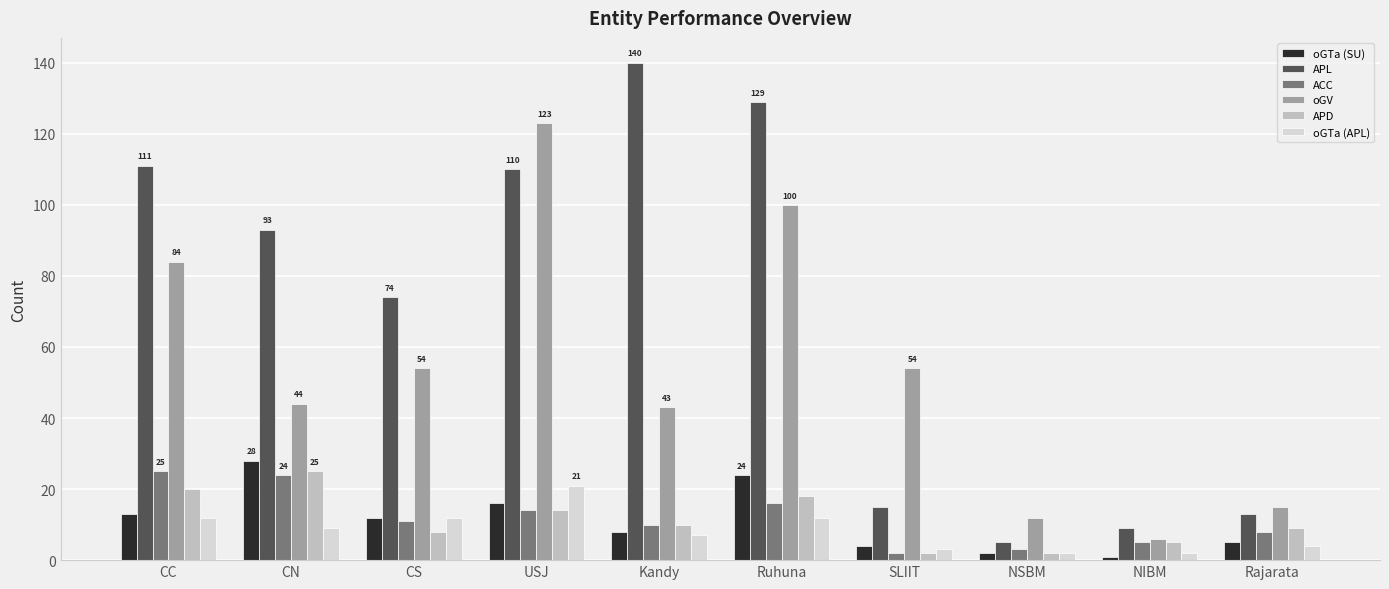

What is the maximum value for oGTa (SU)?

28